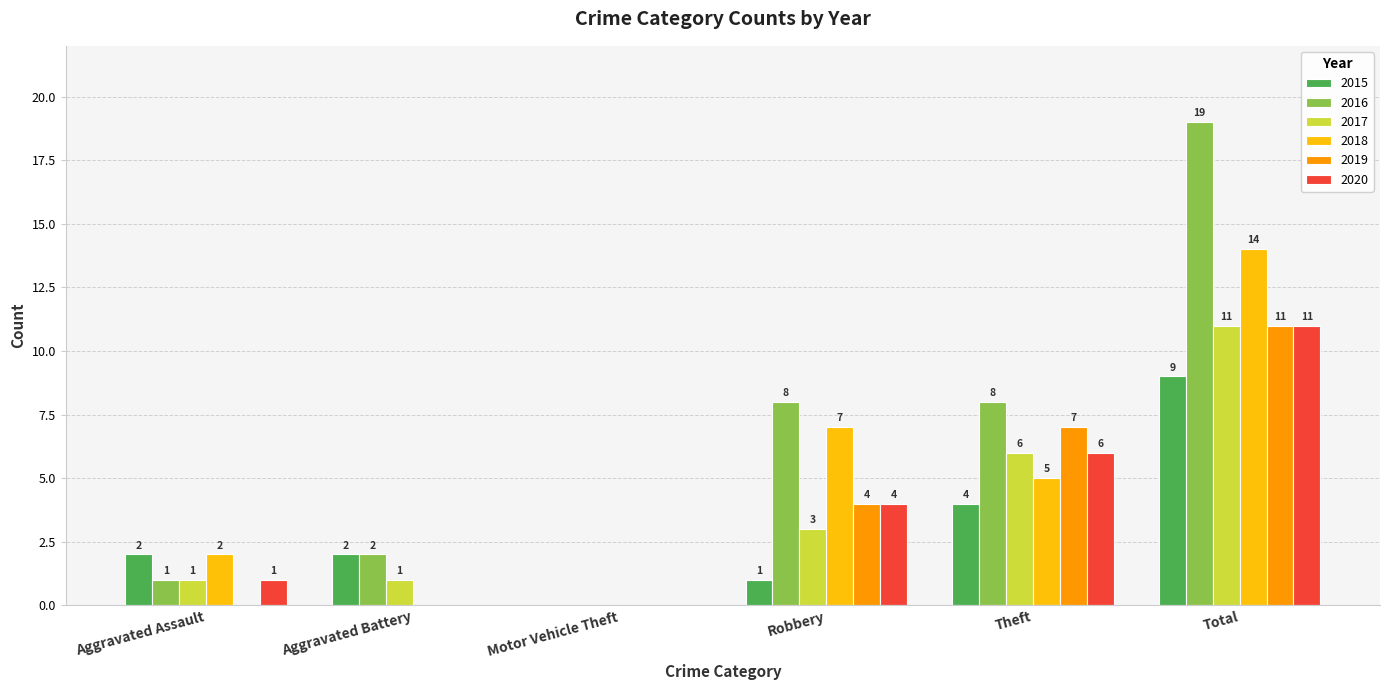

What are all the series names shown in the legend?

2015, 2016, 2017, 2018, 2019, 2020